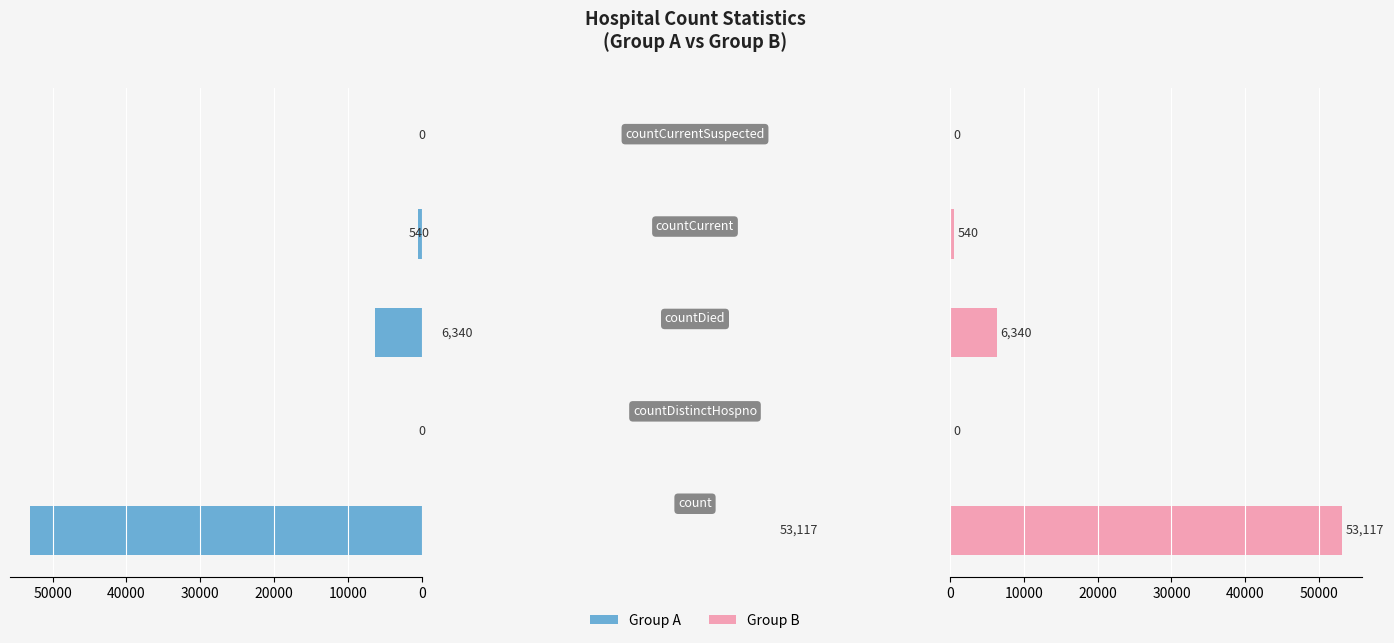

How many bars are there in total?

10